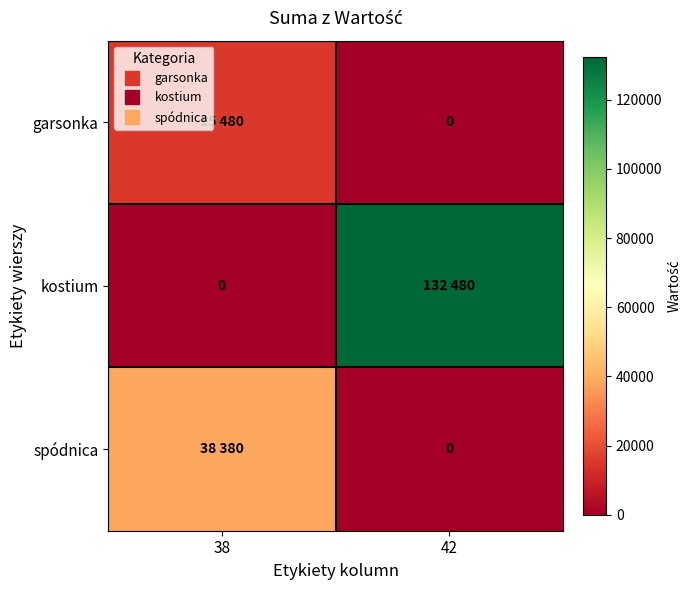

The value of kostium at 42 is 132480. True or false?

True